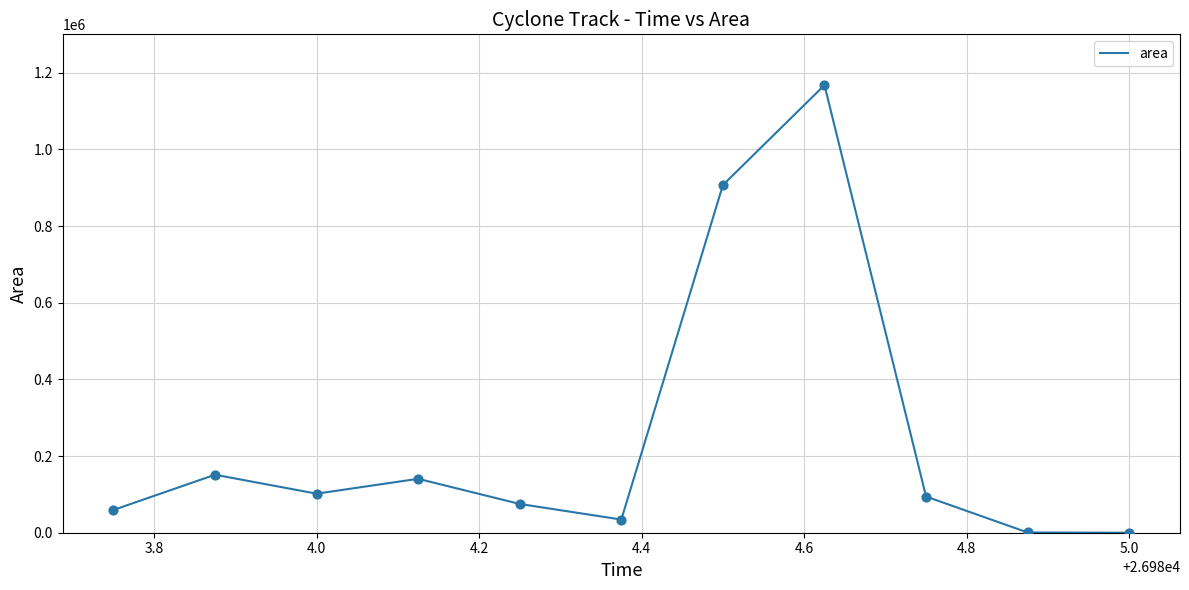

What is the difference between the maximum and minimum values?

1167500